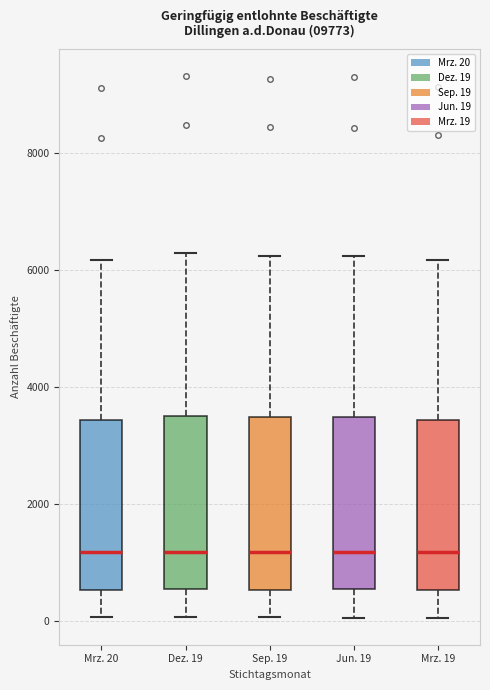

Reading left to right, read every box against the y-axis: the position of its median line, the range the box covers, and the ends of its whiskers. The values are not printed on the chart, so give them approximately, as read against the axis.

Mrz. 20: median 1200, box 600 to 3400, whiskers 0 to 6200
Dez. 19: median 1200, box 600 to 3600, whiskers 0 to 6200
Sep. 19: median 1200, box 600 to 3400, whiskers 0 to 6200
Jun. 19: median 1200, box 600 to 3400, whiskers 0 to 6200
Mrz. 19: median 1200, box 600 to 3400, whiskers 0 to 6200